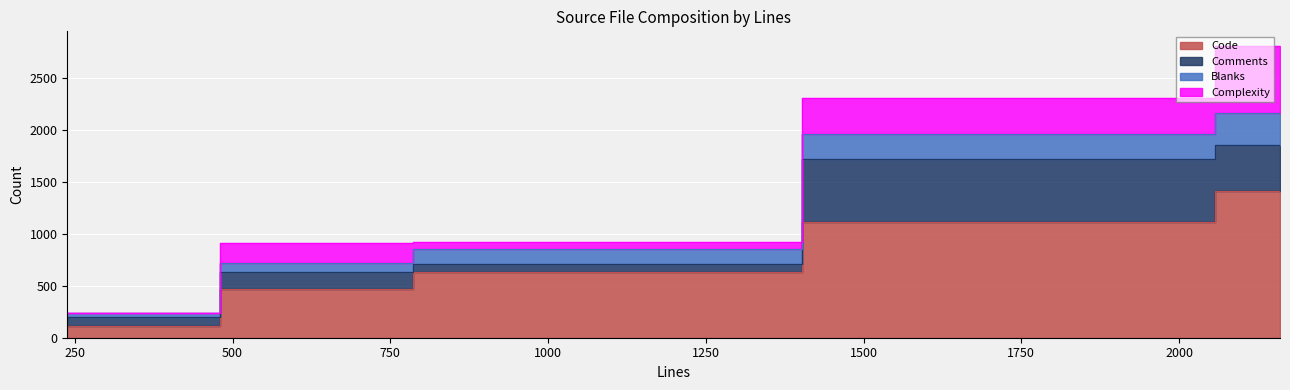

Where is Comments nearest to the value 341?

2160